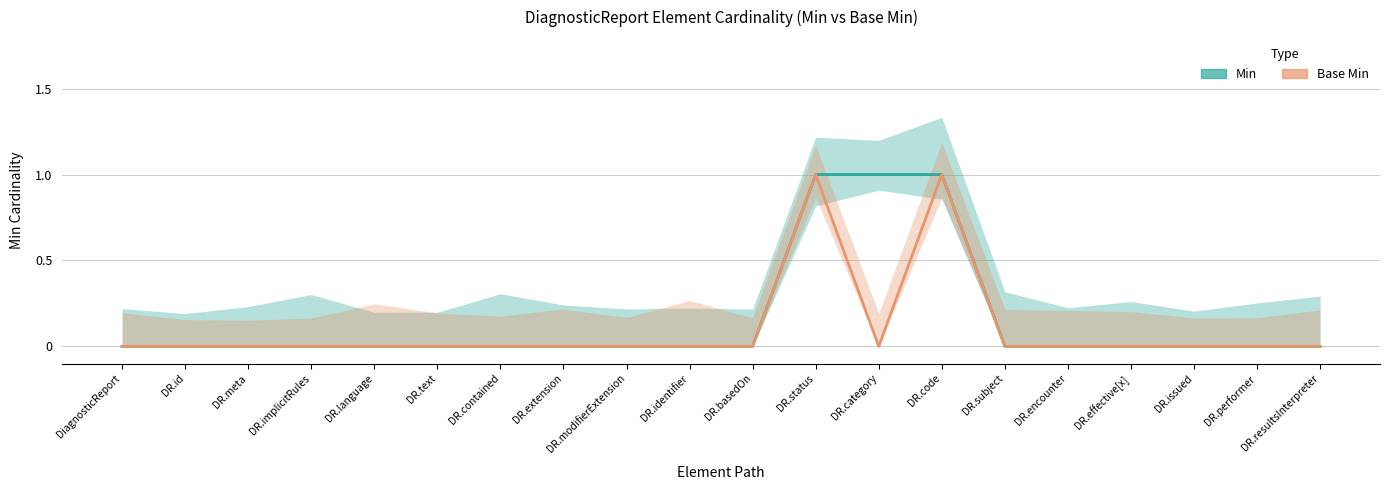

What is the label of the 13th point from the right?

DR.extension